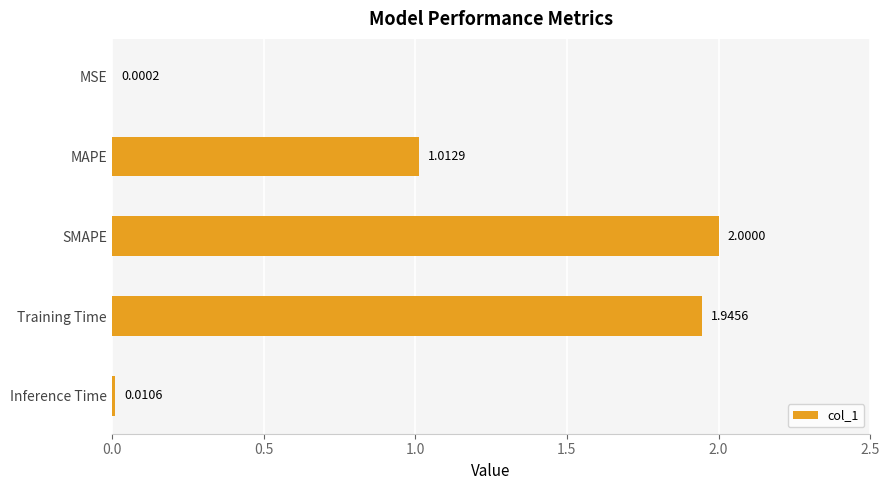

Which category has the highest value across all series?

SMAPE